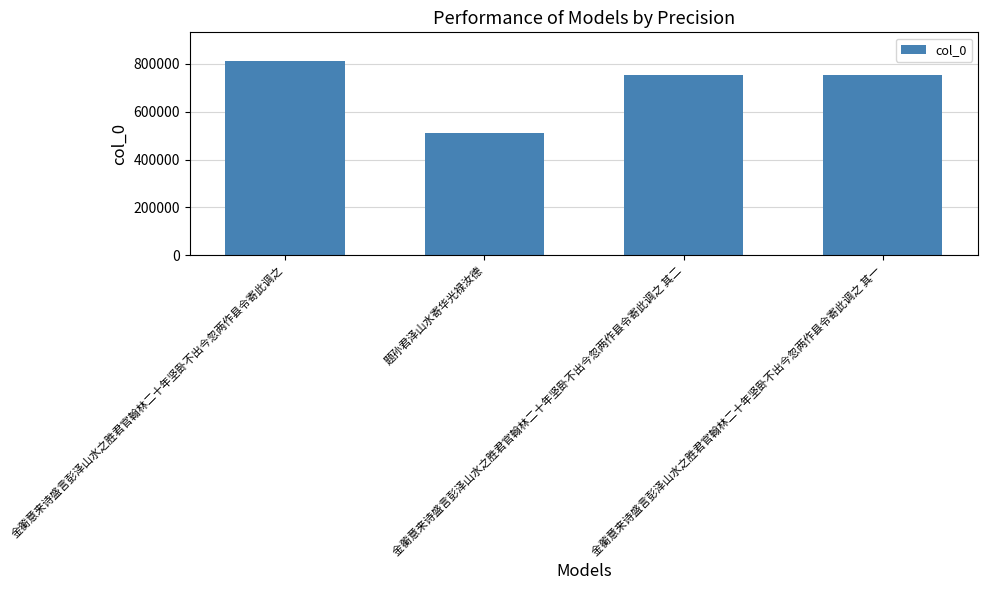

What is the value of the 4th bar from the left?

752478